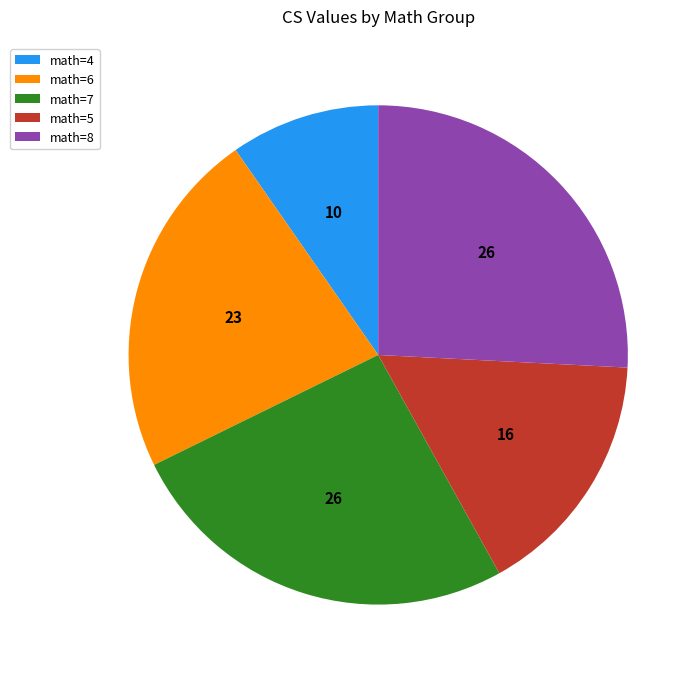

Between math=5 and math=6, which is larger?

math=6